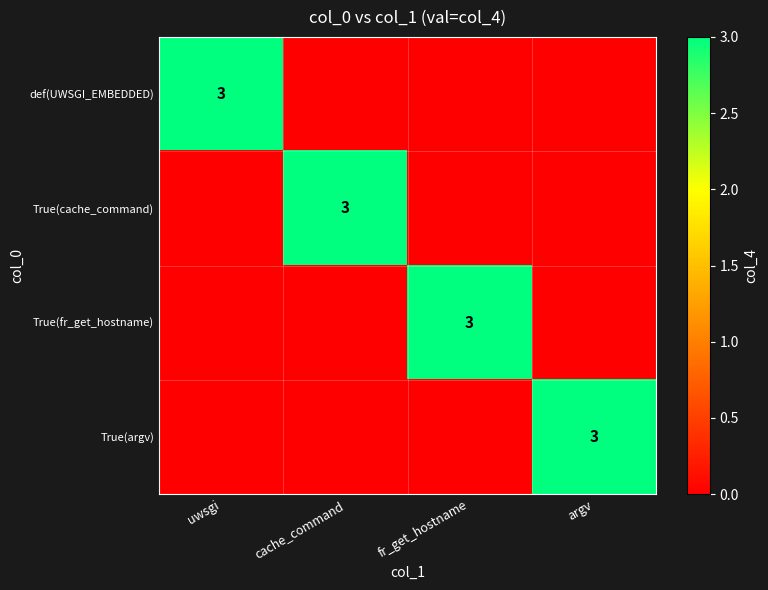

At which category is the sum across all series the highest?

uwsgi